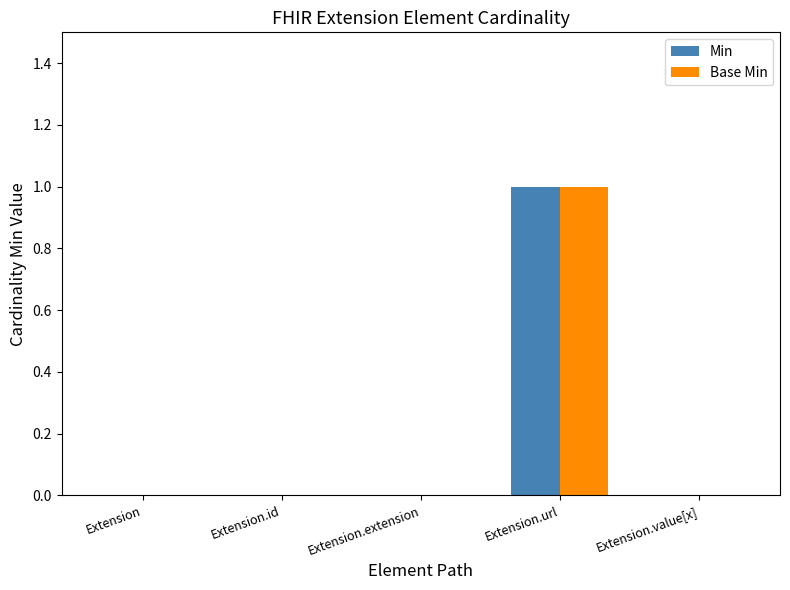

How many series are shown in this chart?

2